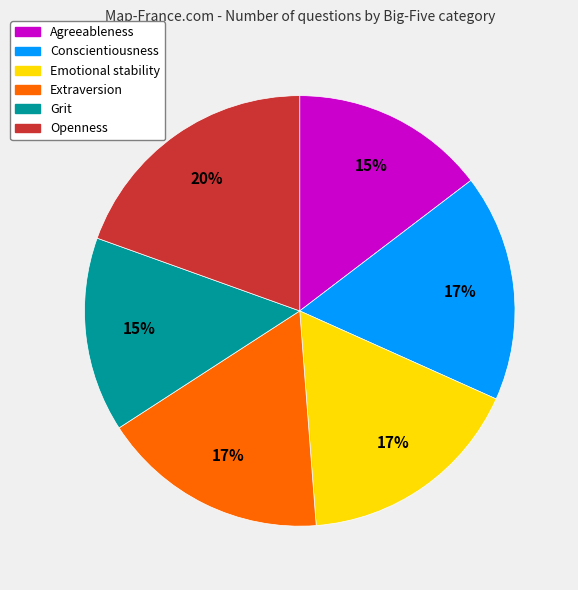

Does any single category account for the majority?

No